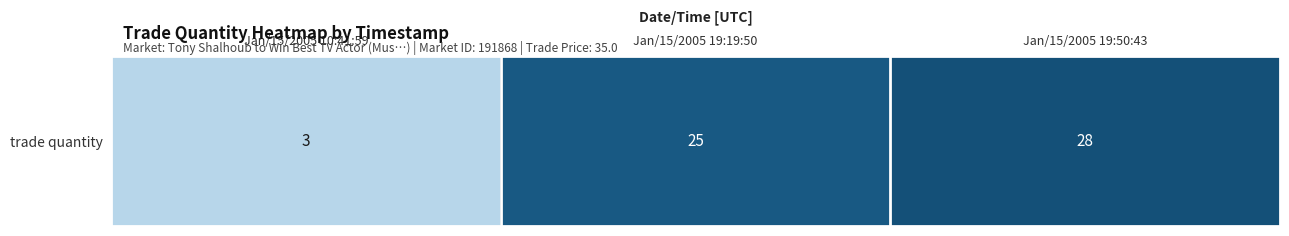

At which label is the value closest to 15?

Jan/15/2005 19:19:50